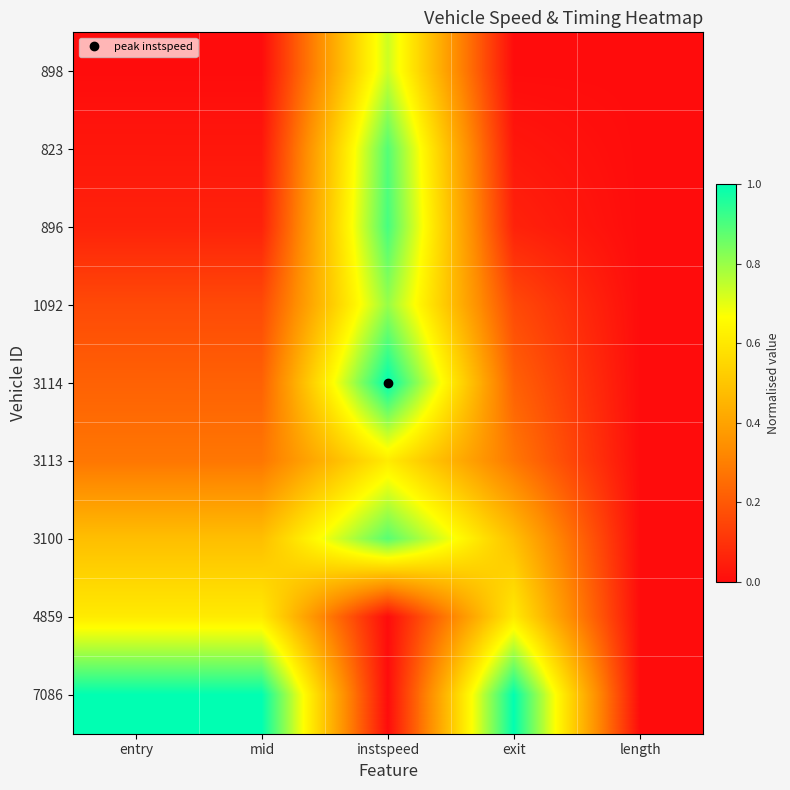

What is the difference between the highest and lowest values at exit?

1.0